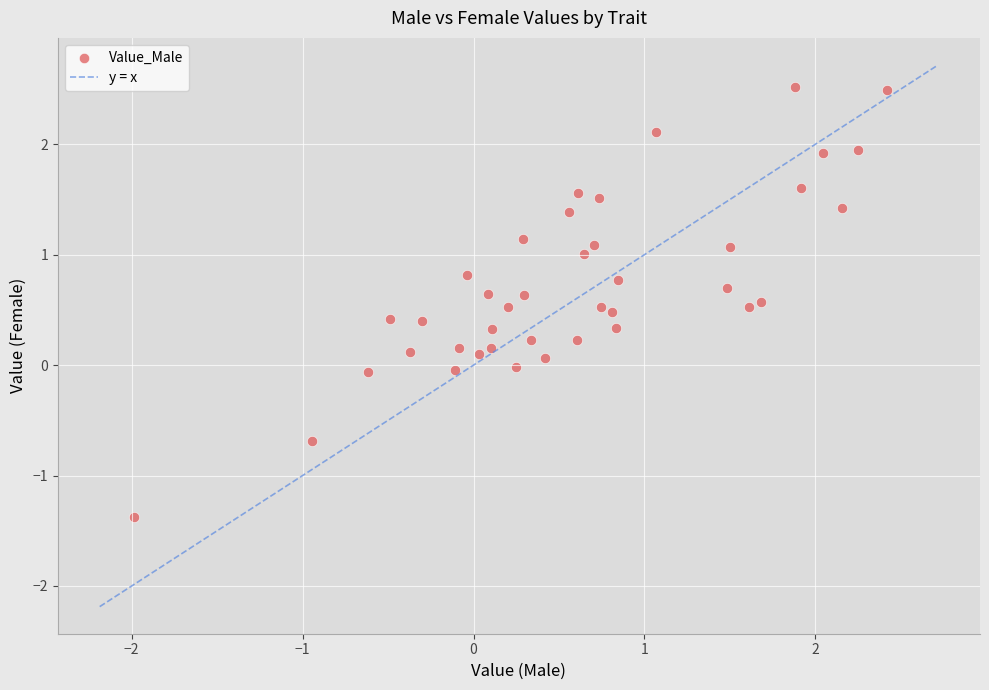

What is the range of X values (max minus min)?

4.4